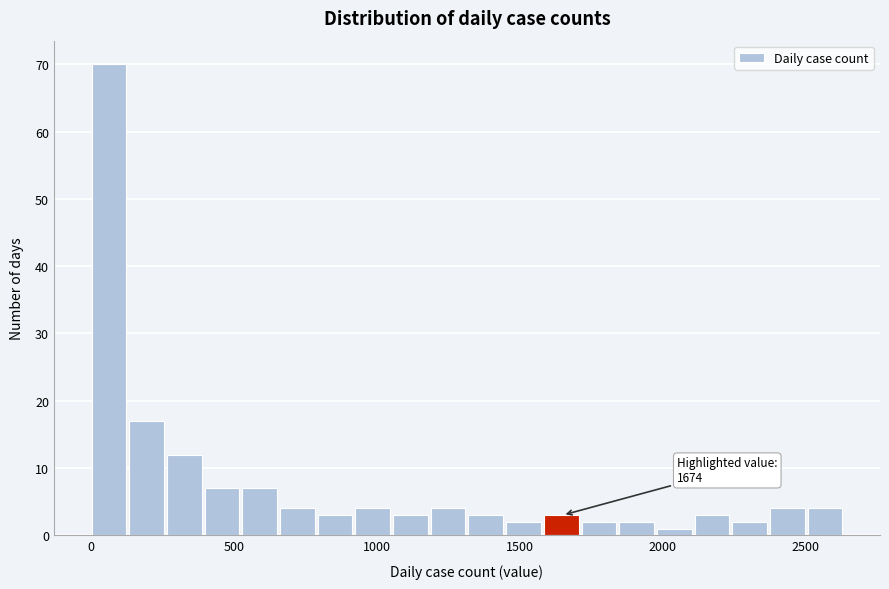

Read against the x-axis, roughly where is the centre of the tallest bar?

50